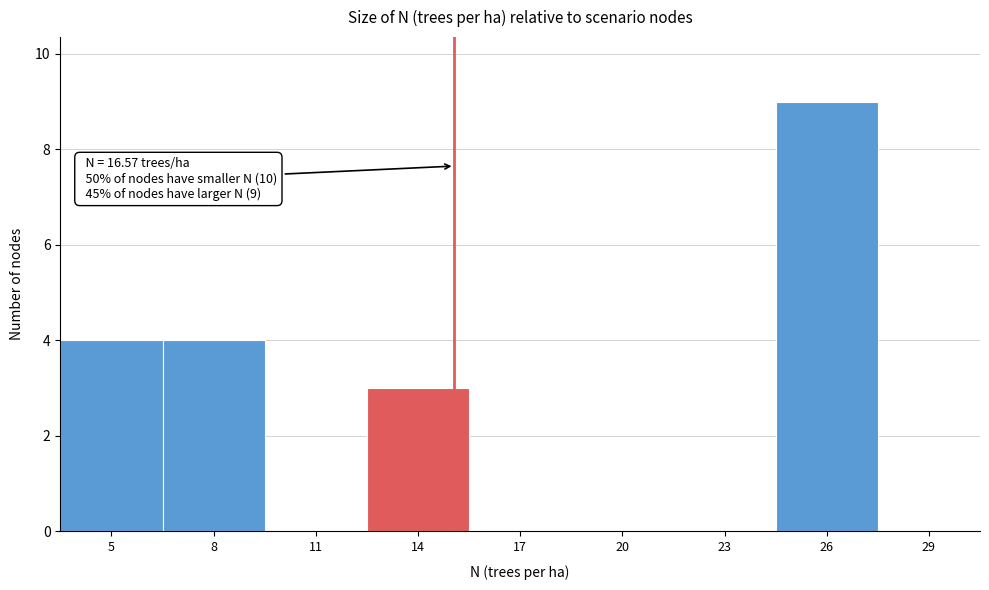

Reading left to right, what are all the values shown in this chart?

5=4	8=4	11=0	14=3	17=0	20=0	23=0	26=9	29=0